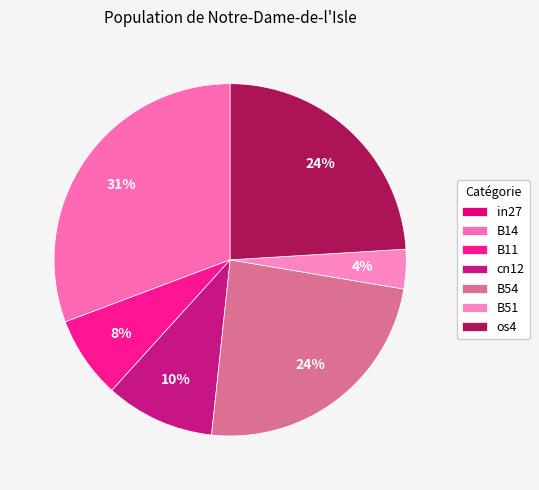

Is there any slice that represents more than half of the pie?

No